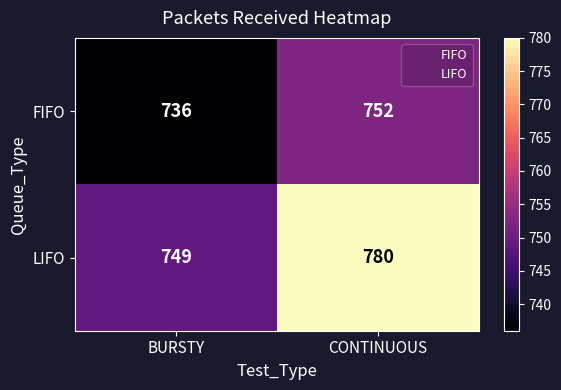

Which series changed the most between BURSTY and CONTINUOUS?

LIFO